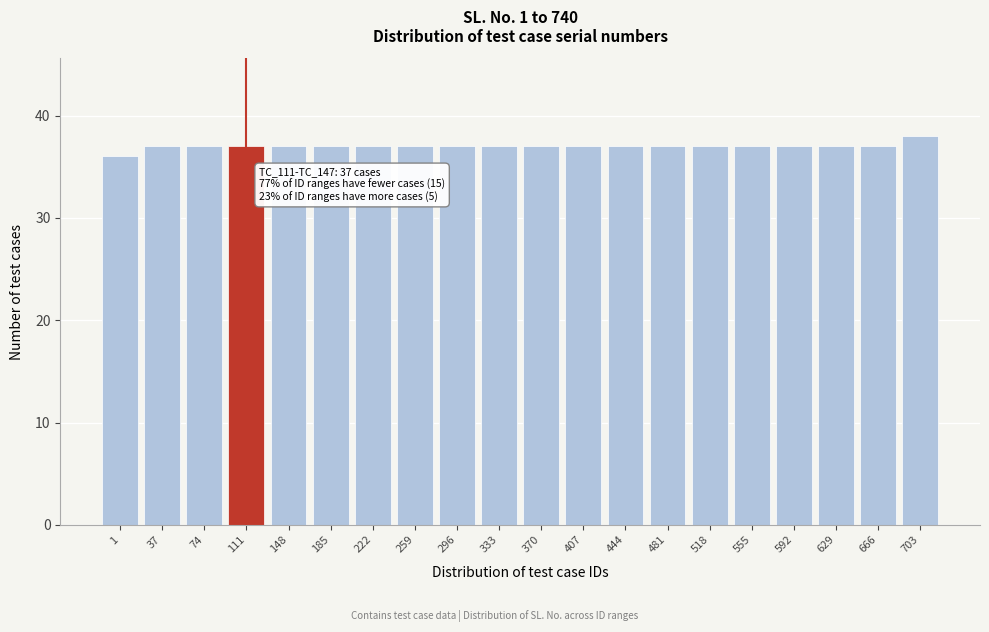

Reading right to left, what are all the values shown in this chart?

38	37	37	37	37	37	37	37	37	37	37	37	37	37	37	37	37	37	37	36